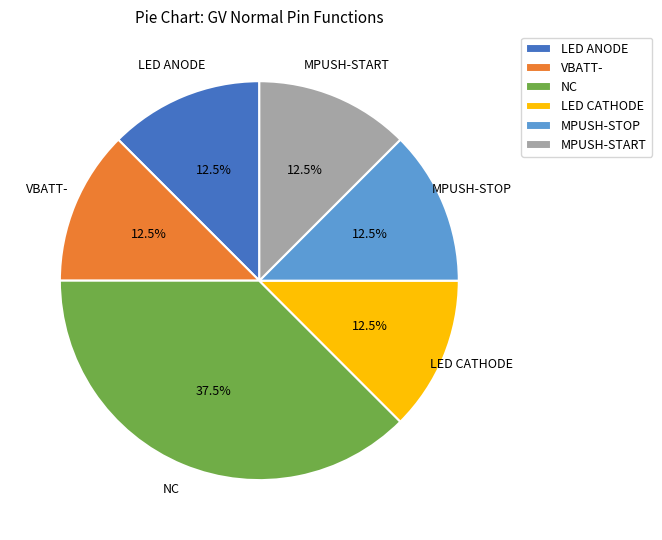

Is it true that MPUSH-START is 20% of the pie?

False